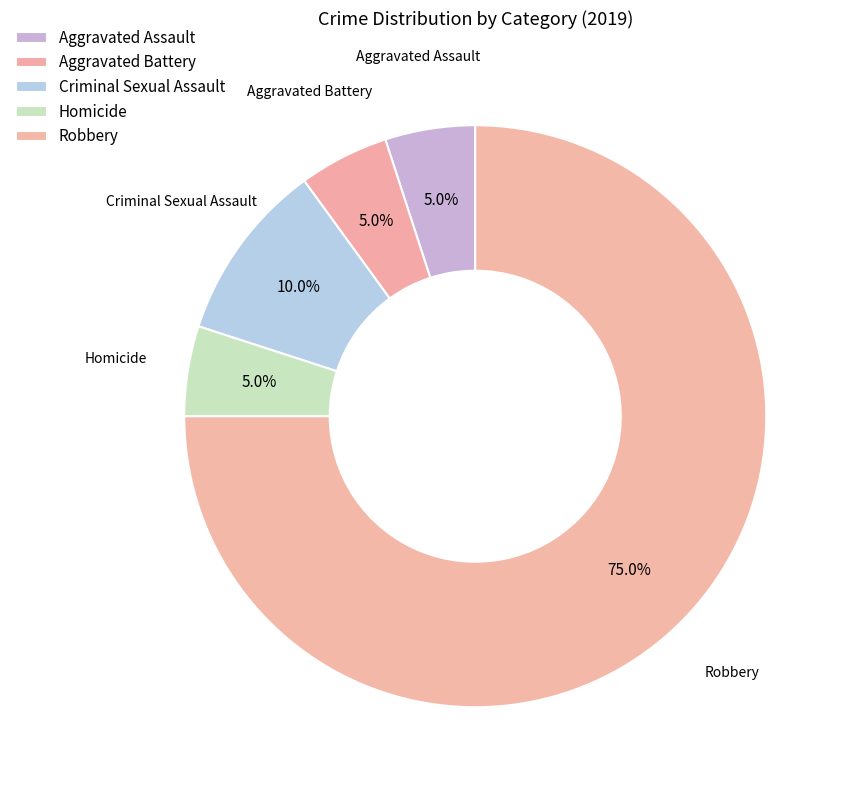

Is it true that Homicide is 19% of the pie?

False